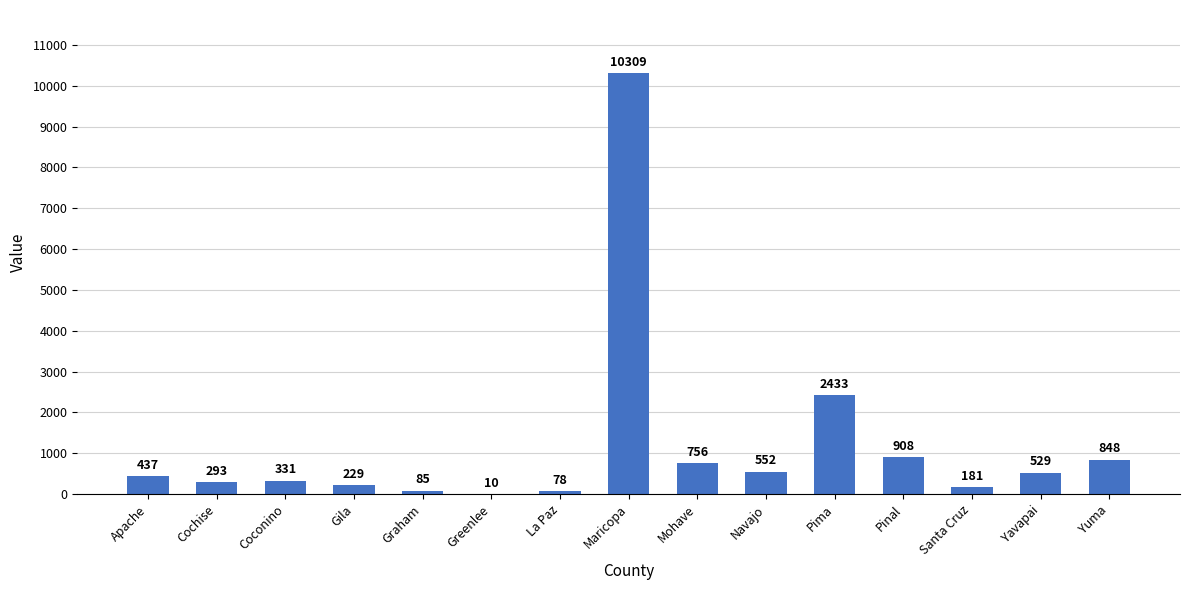

How many categories are shown in the chart?

15